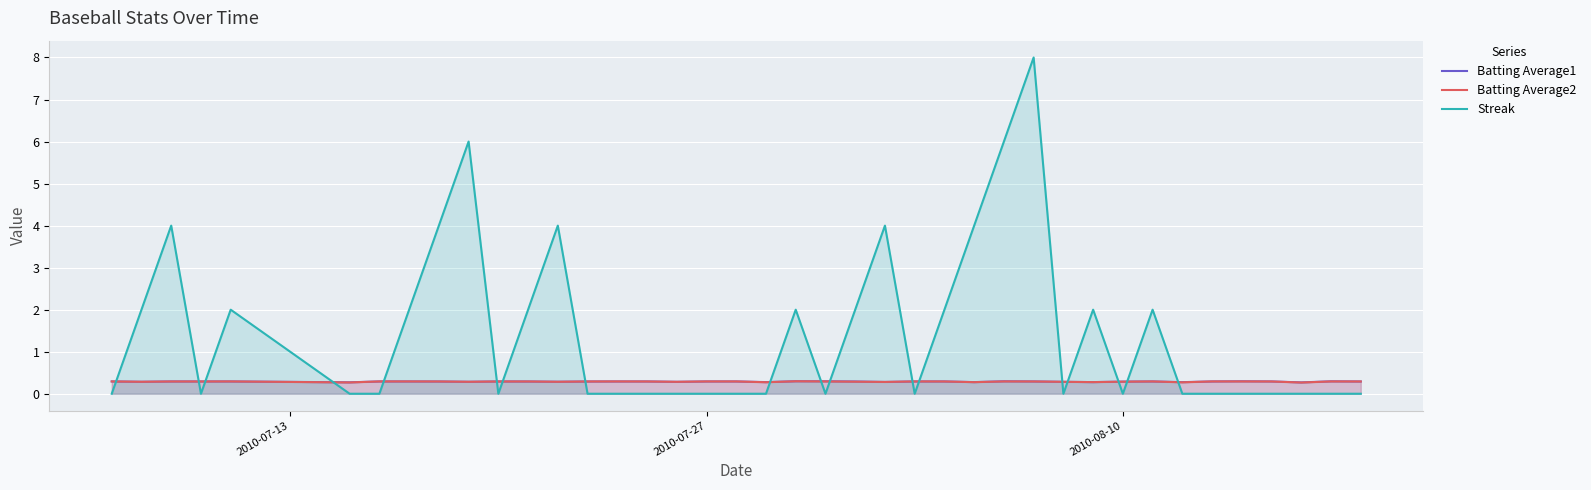

In Streak, how many points are lower than both neighbors (excluding endpoints)?

6